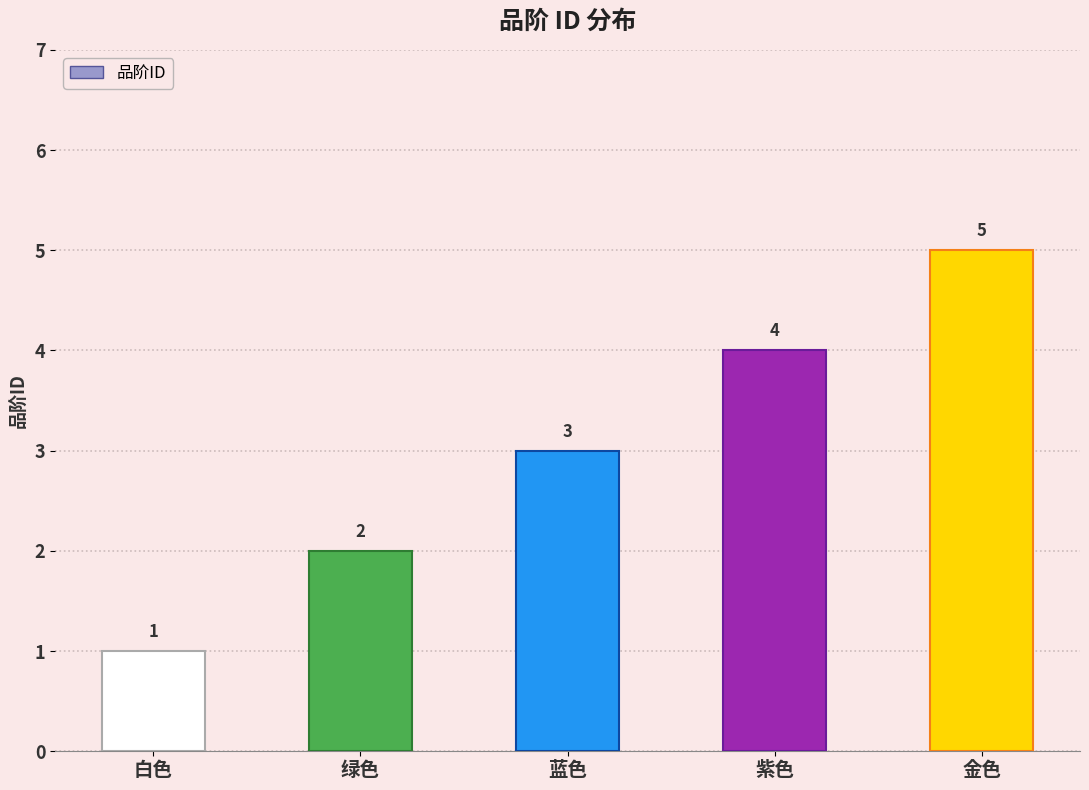

What is the greatest value displayed?

5